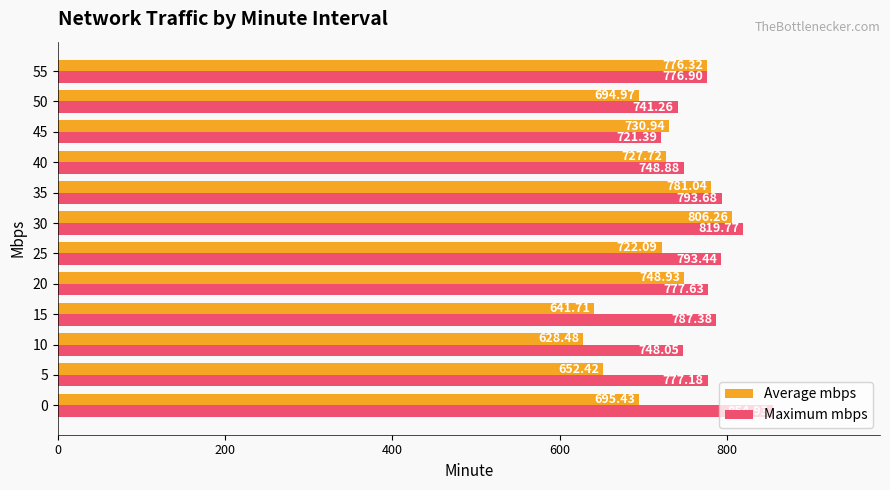

Which series changed the most between 40 and 55?

Average mbps